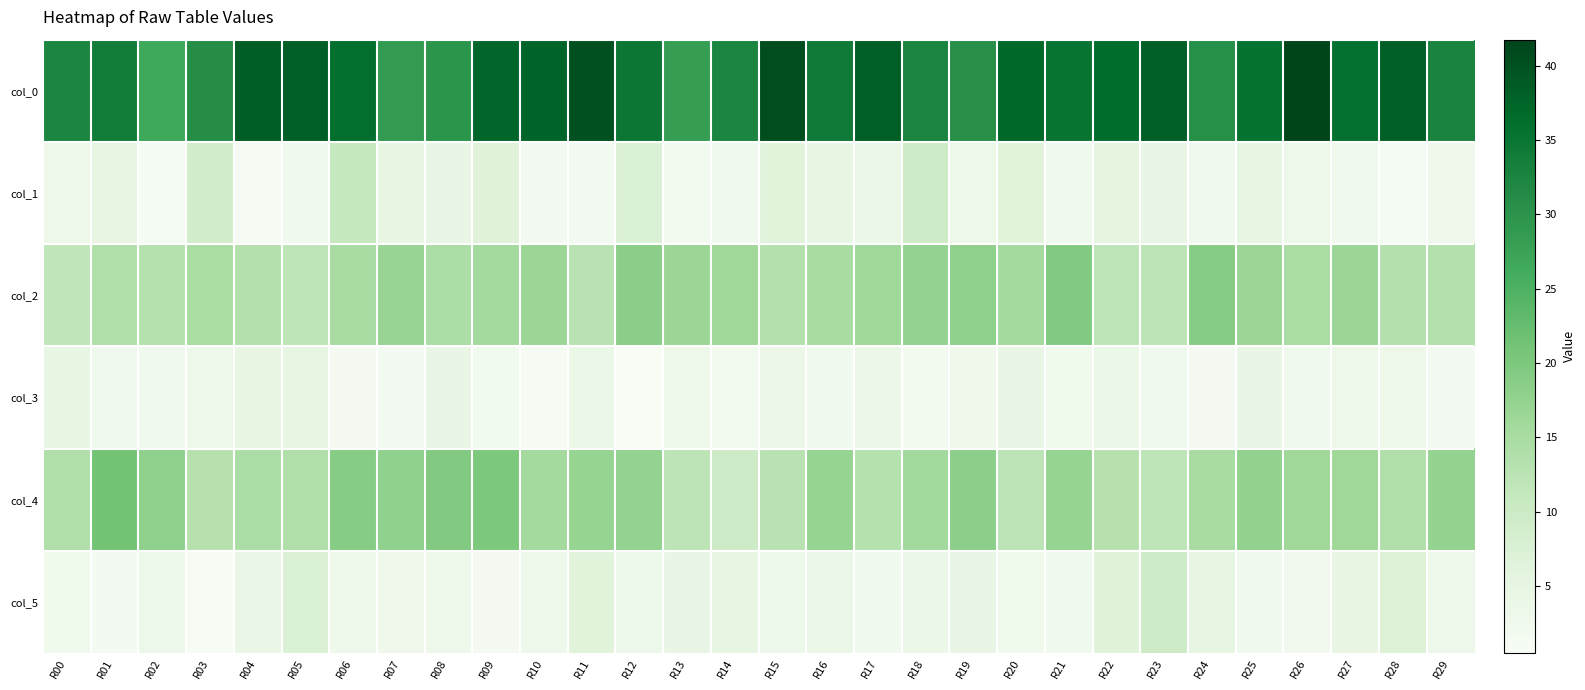

How many data points does each series have?

30